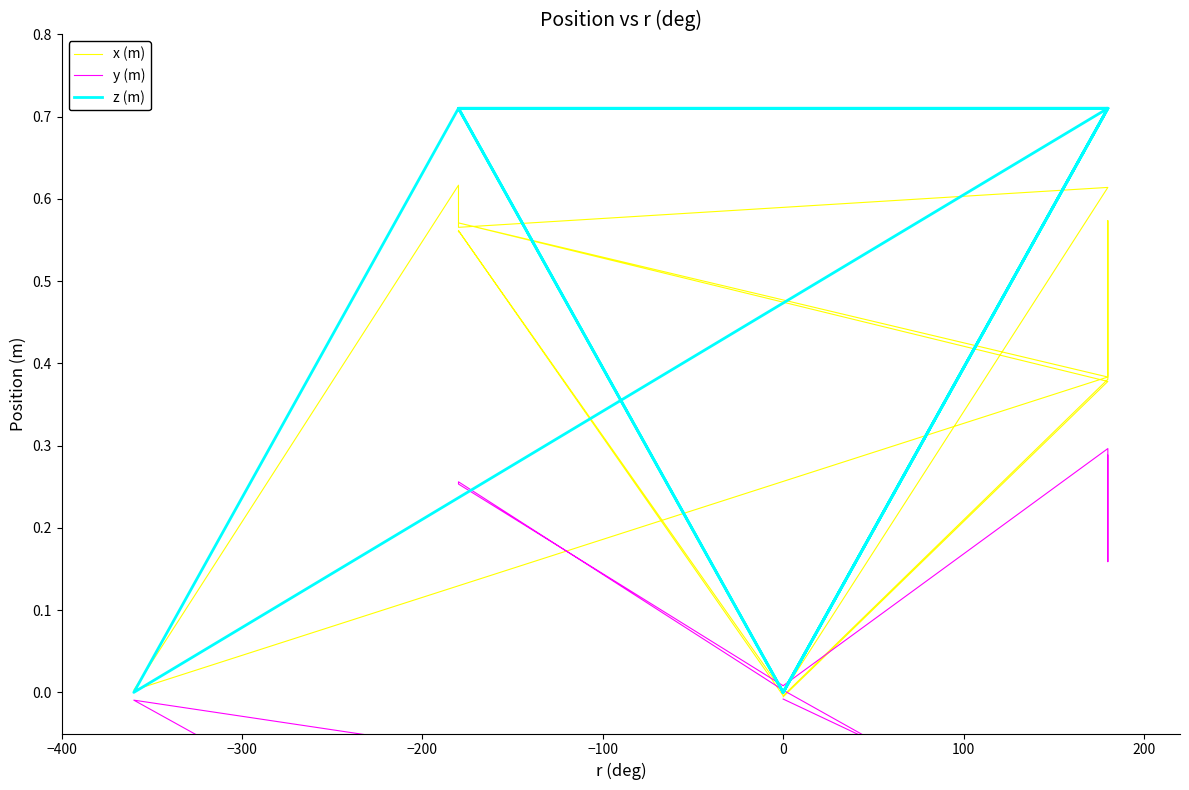

What is the sum of all x (m) values?

6.1